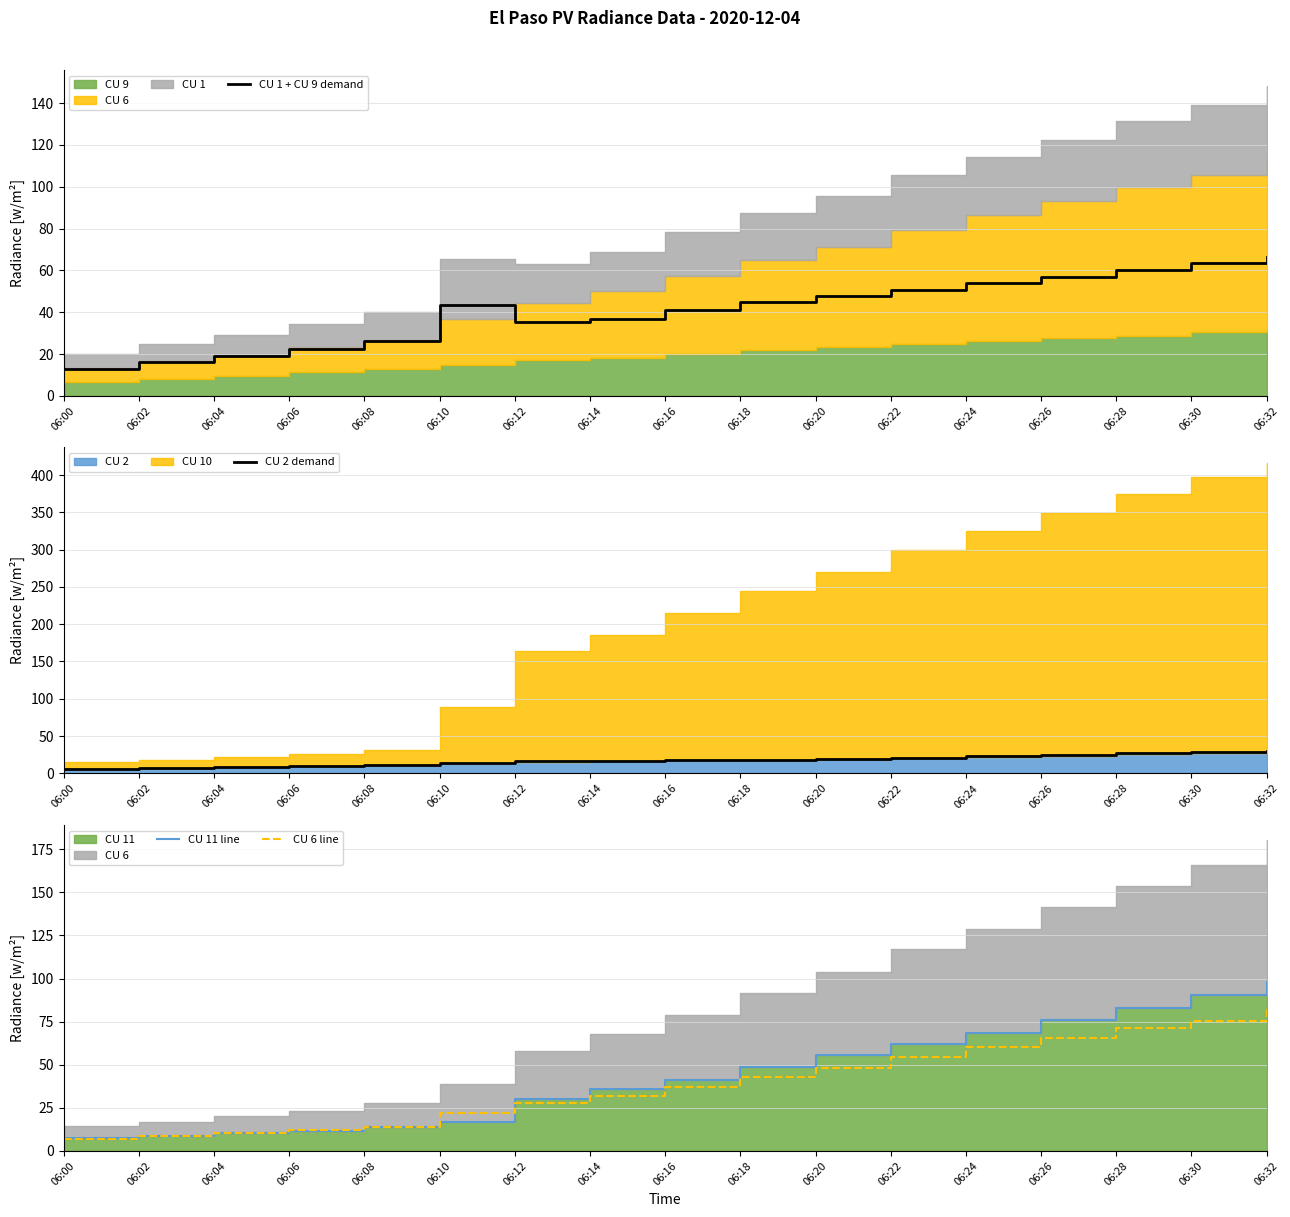

Rank the categories by CU 1 + CU 9 demand value from highest to lowest.

06:32, 06:30, 06:28, 06:26, 06:24, 06:22, 06:20, 06:18, 06:10, 06:16, 06:14, 06:12, 06:08, 06:06, 06:04, 06:02, 06:00